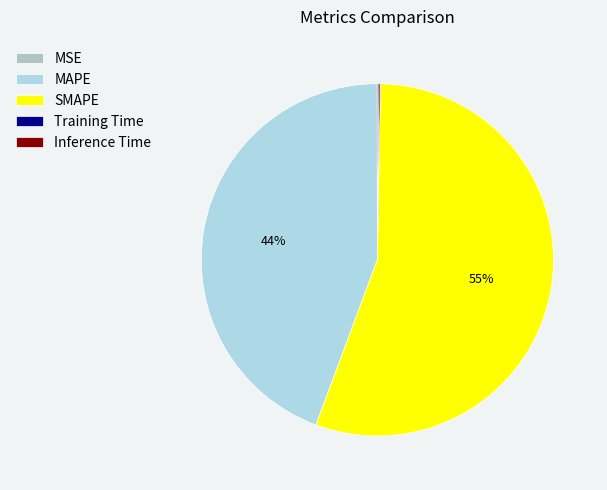

How many slices are in this pie chart?

5